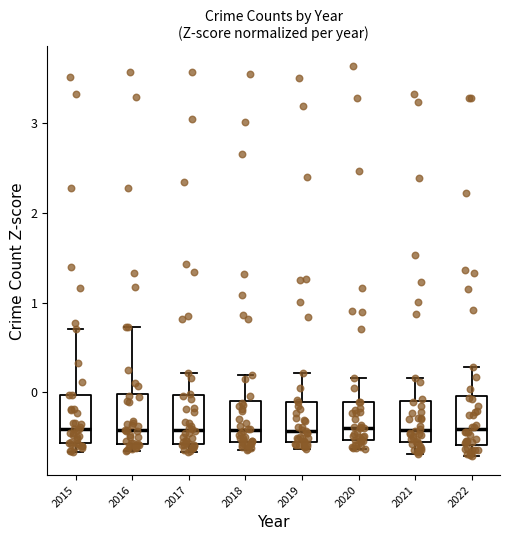

Where does the median line of the box at x = 2021 sit on the y-axis? The values are not printed on the chart, so give them approximately, as read against the axis.

-0.4